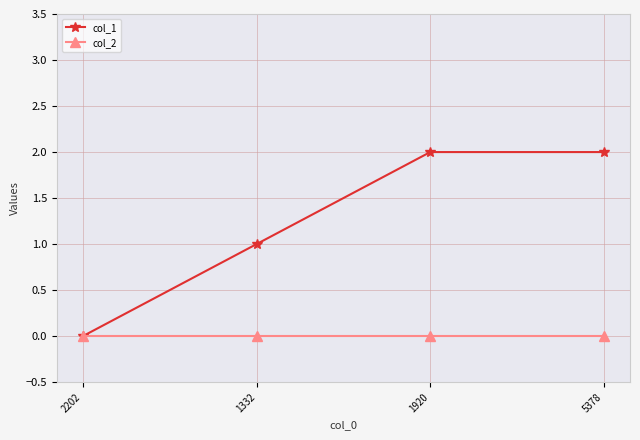

Which series changed the most between 1332 and 1920?

col_1